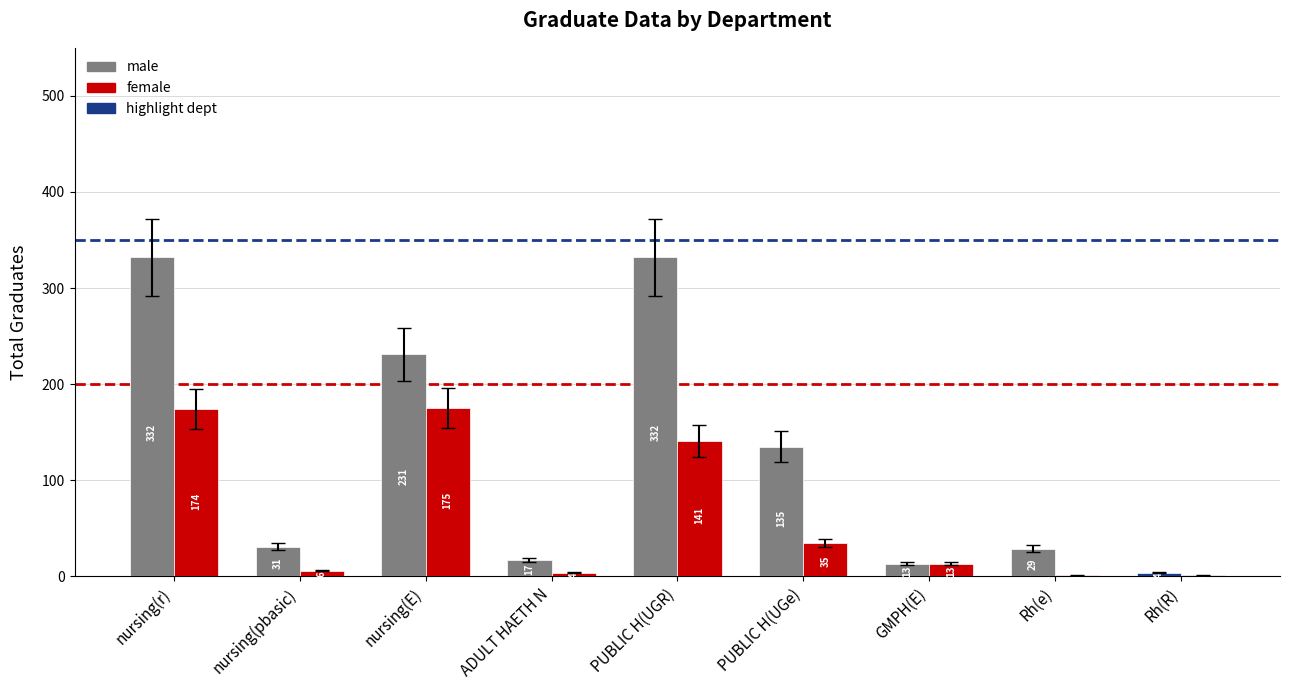

The value of male at PUBLIC H(UGe) is 223. True or false?

False